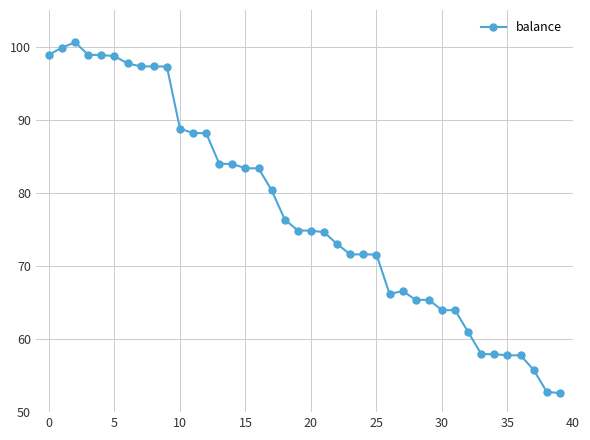

What is the value of the 38th point from the left?

55.8